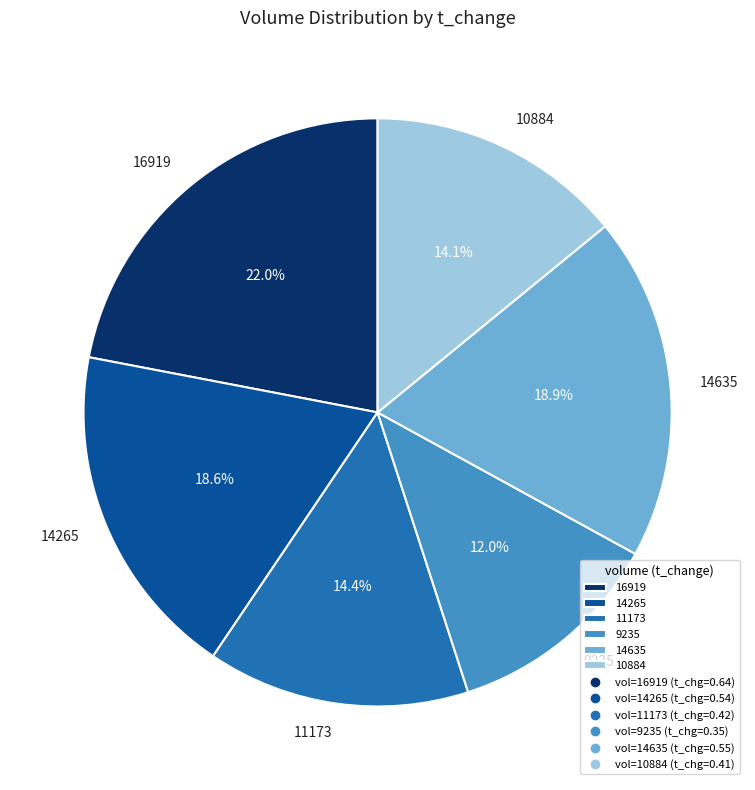

What portion of the pie excludes 11173?

85.6%